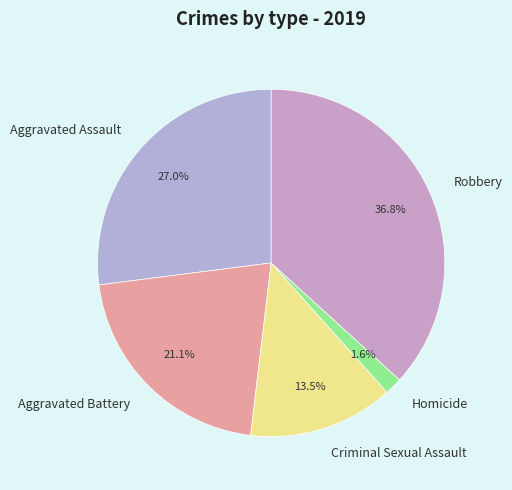

Which category has the biggest portion of the pie?

Robbery